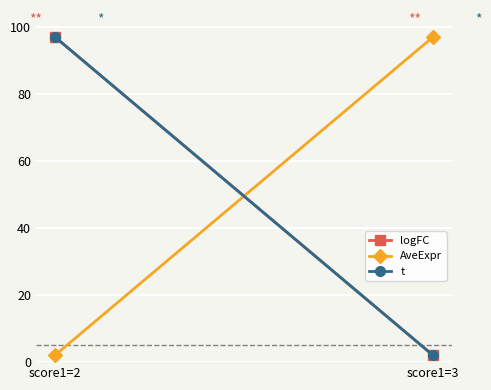

What are all the series names shown in the legend?

logFC, AveExpr, t